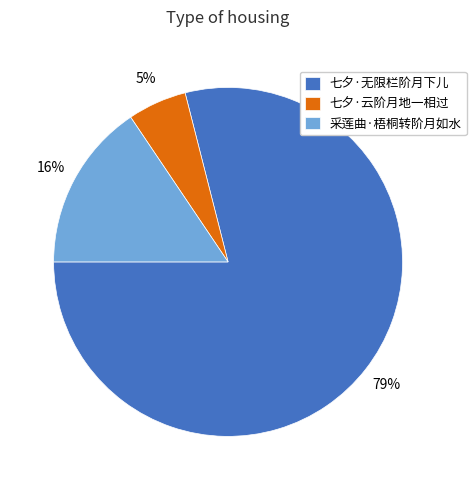

Which slice represents more than half of the pie?

七夕·无限栏阶月下儿